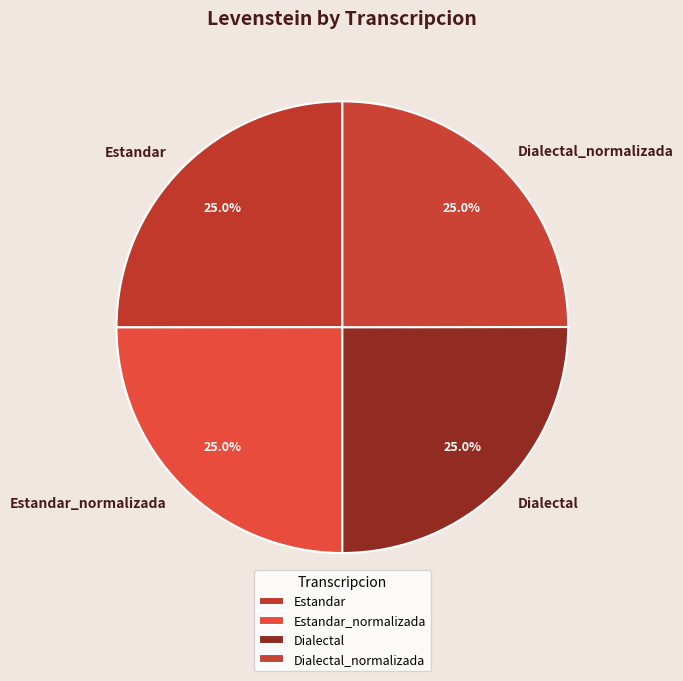

To the nearest percent, what is the combined percentage of Estandar_normalizada and Estandar?

50%